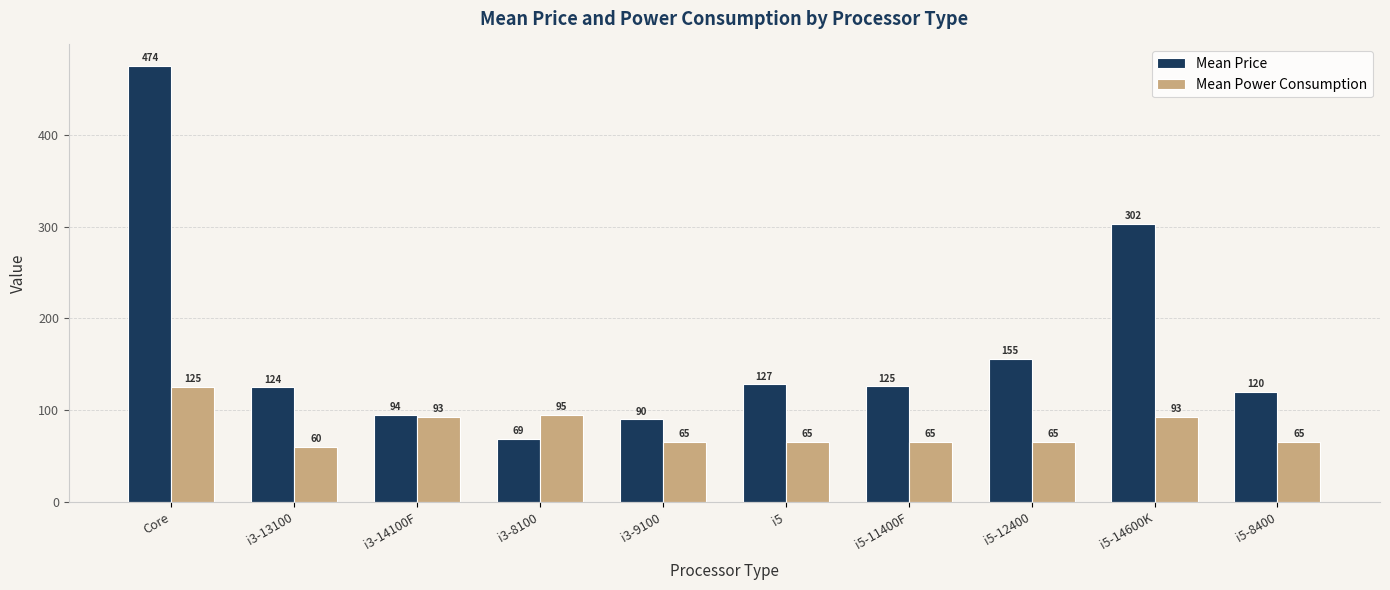

Which series has the widest spread of values?

Mean Price